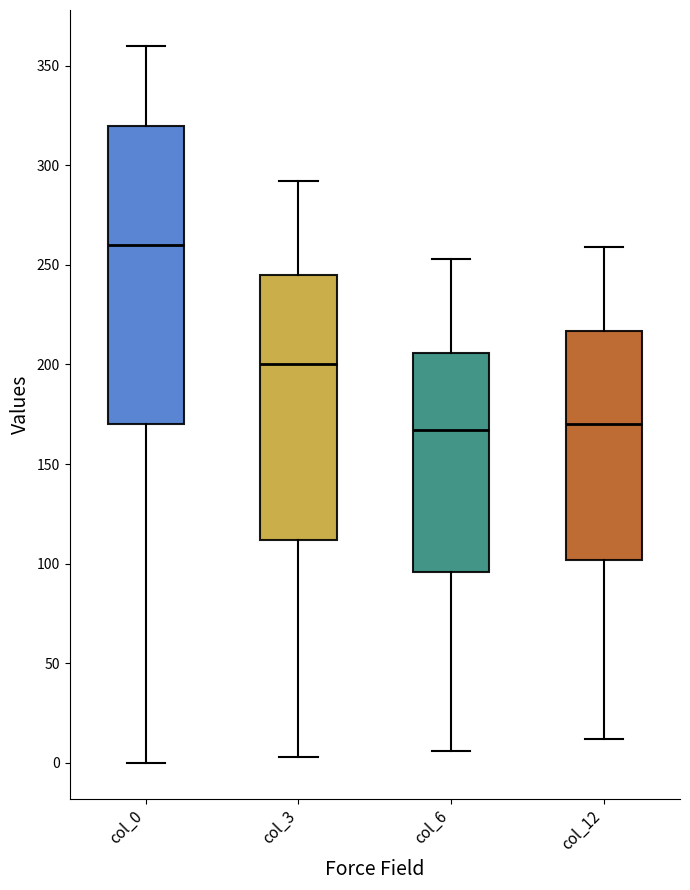

Which box's median line is the highest?

col_0